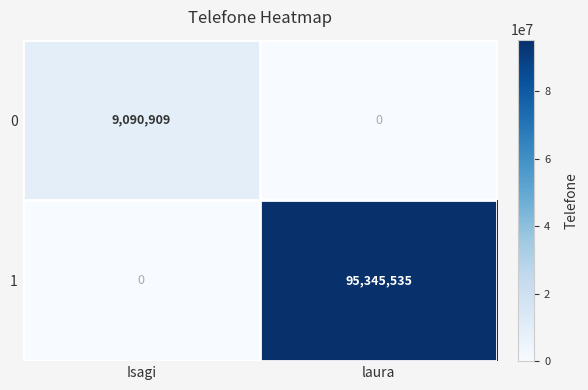

At which category is the sum across all series the highest?

laura